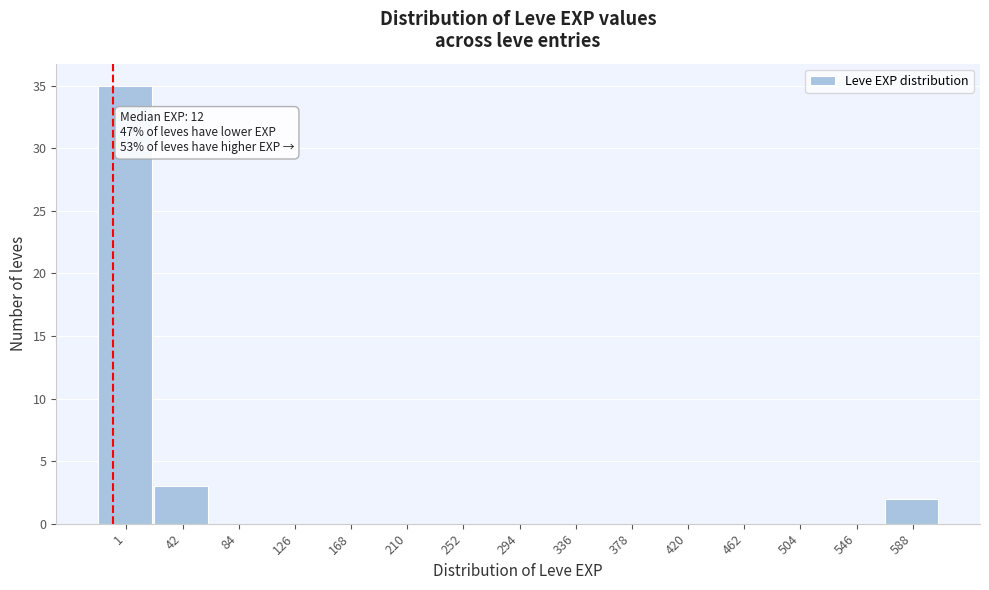

Reading right to left, list all the values displayed in this chart.

588=2	546=0	504=0	462=0	420=0	378=0	336=0	294=0	252=0	210=0	168=0	126=0	84=0	42=3	1=35